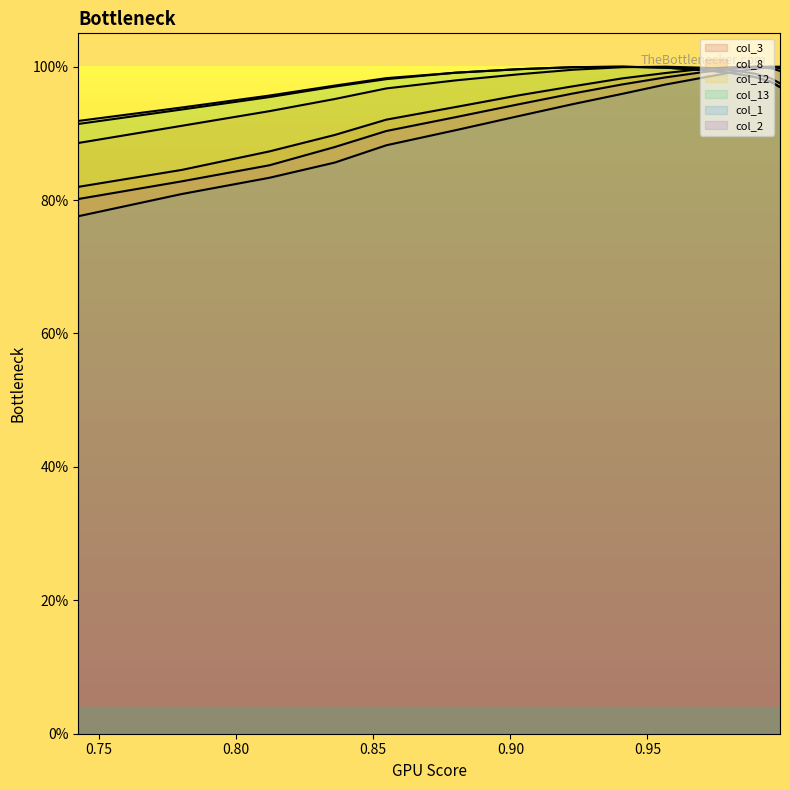

What are all the series names shown in the legend?

col_3, col_8, col_12, col_13, col_1, col_2